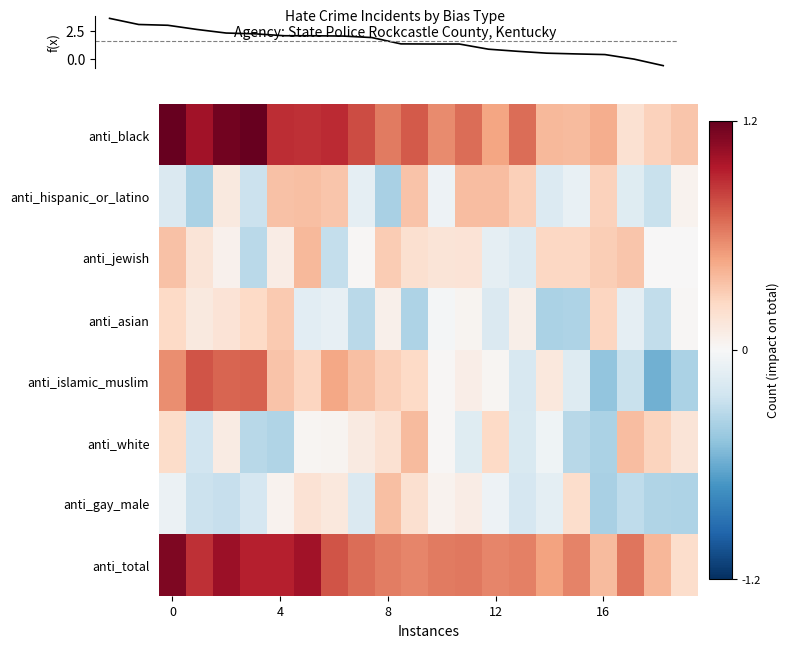

How many data points in anti_asian are less than 0?

10